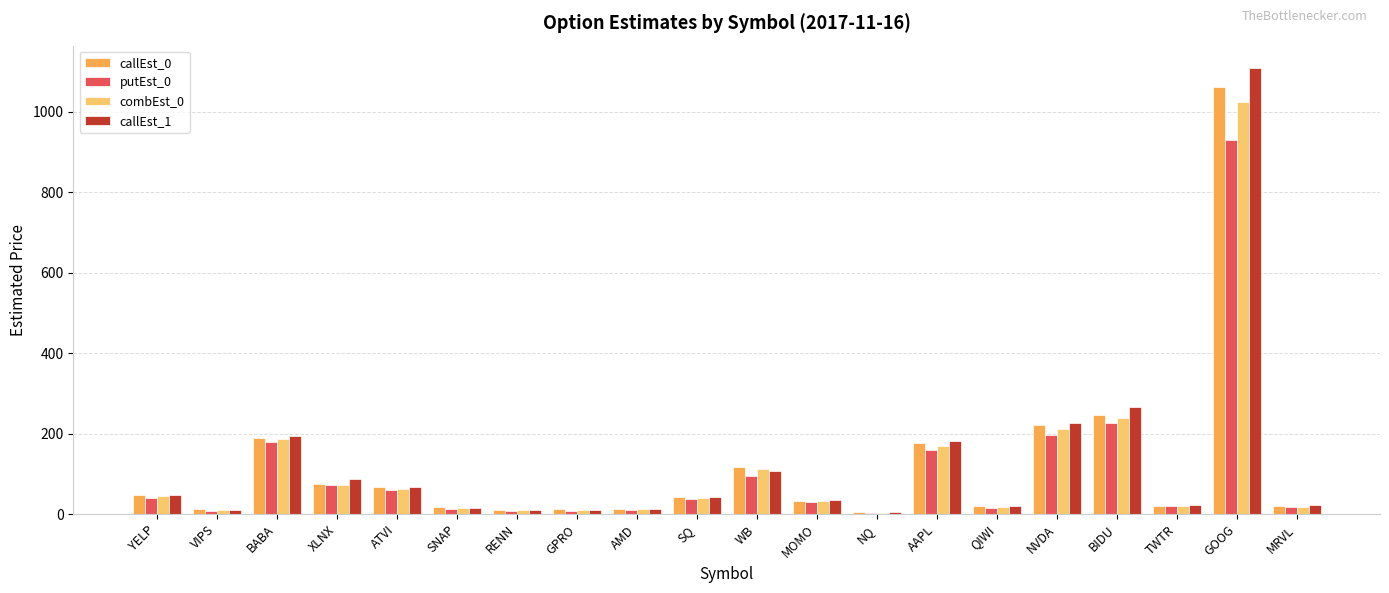

What is the sum of all callEst_0 values?

2406.7